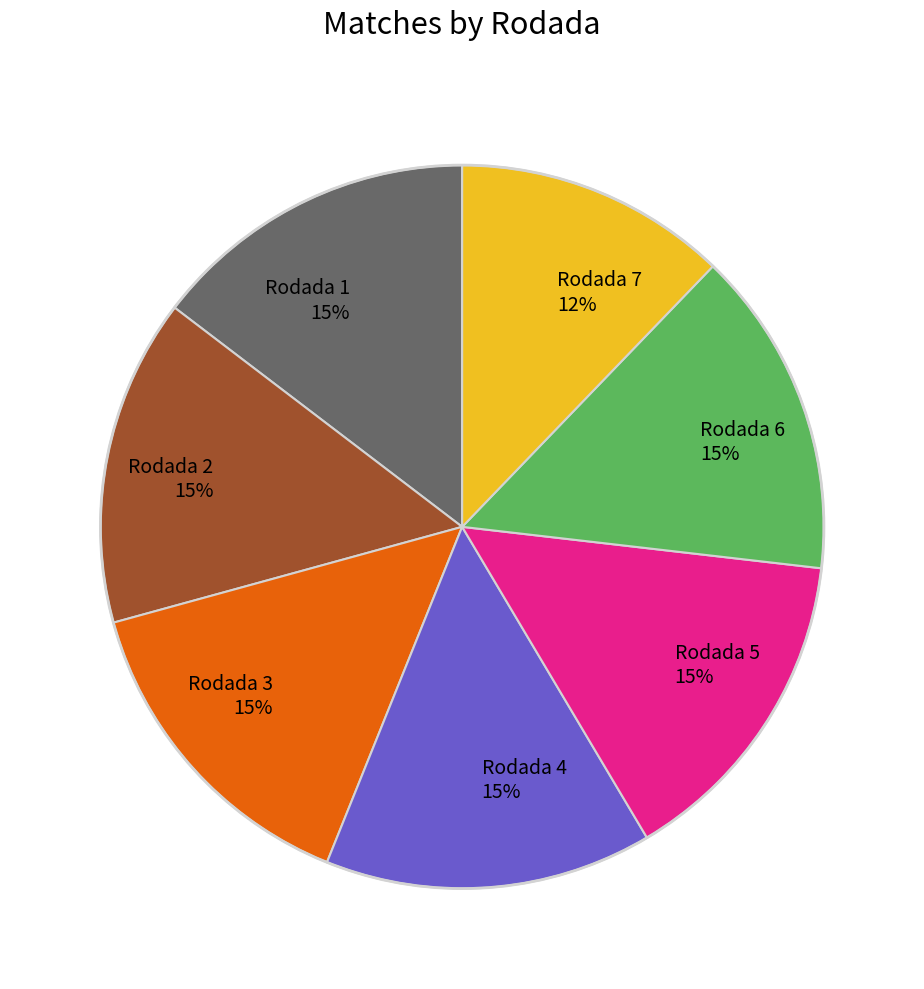

To the nearest percent, what portion does Rodada 1 15% represent?

15%